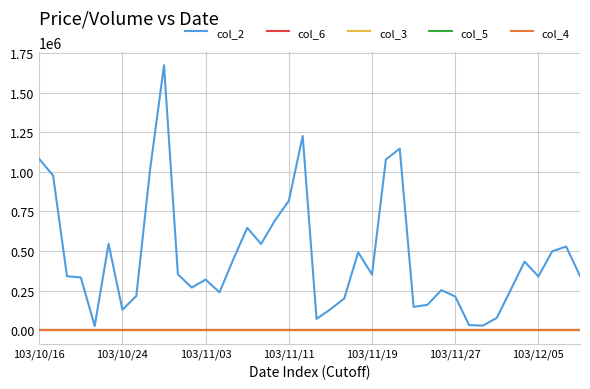

Which series has the largest range (max minus min)?

col_2